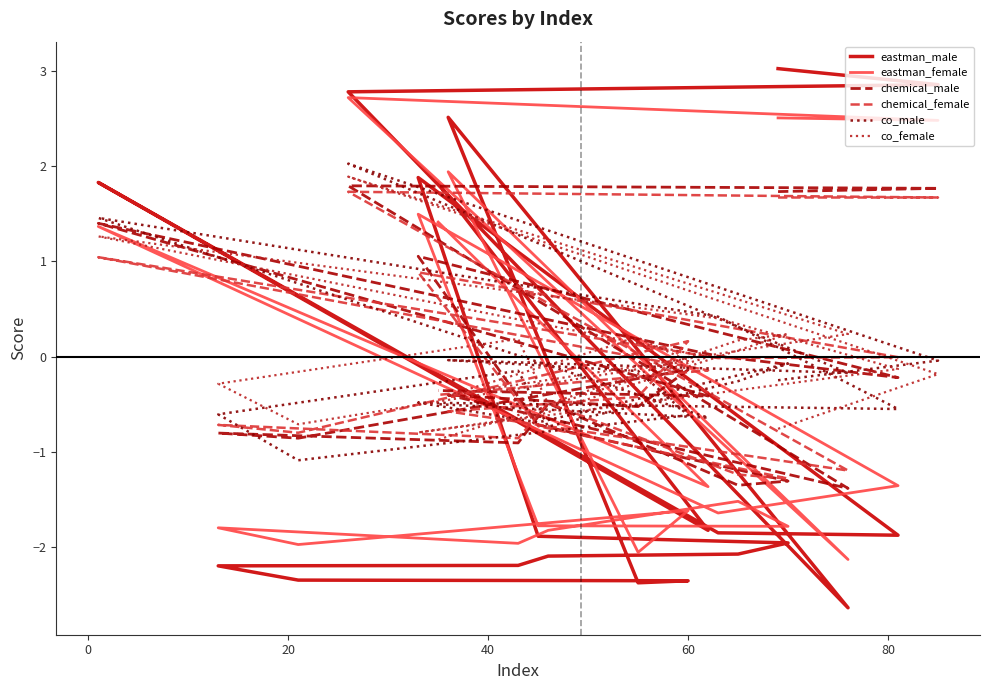

At which label does co_male first exceed 0?

20